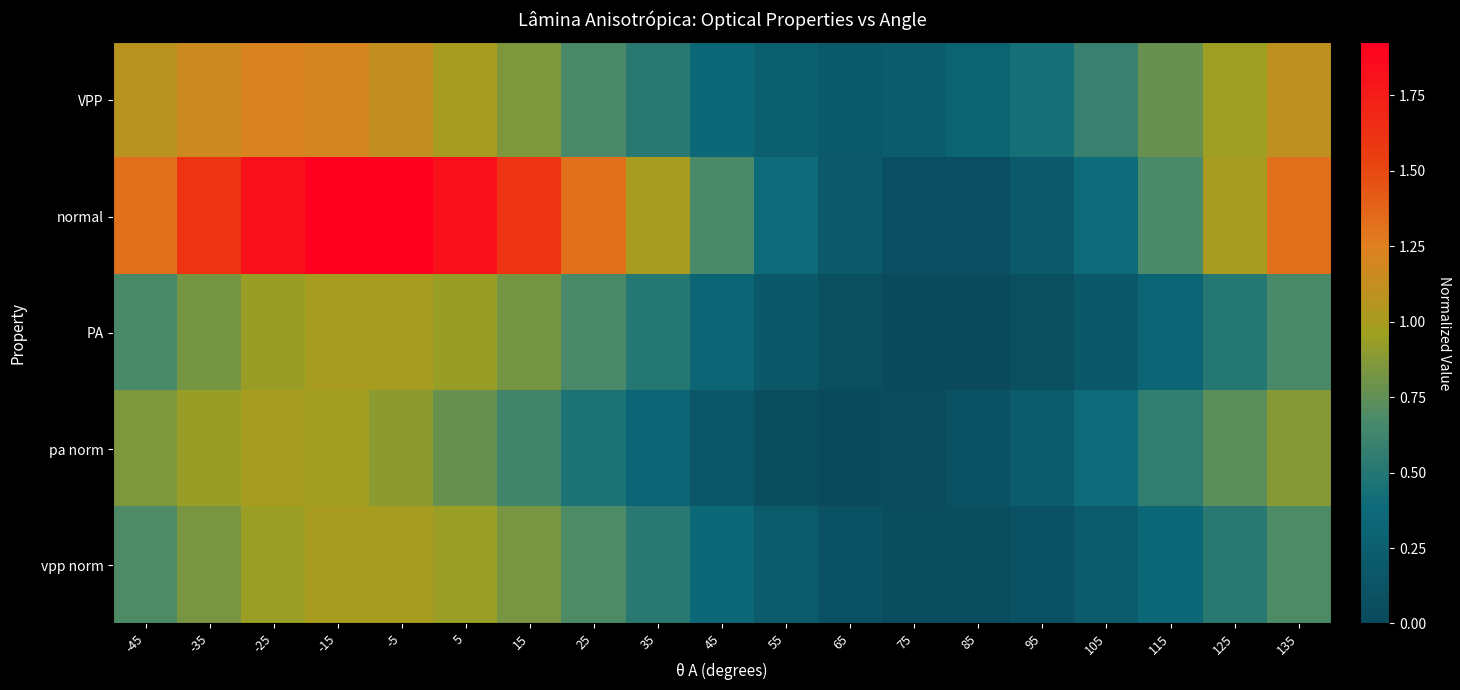

At how many categories does at least one series exceed 0?

19